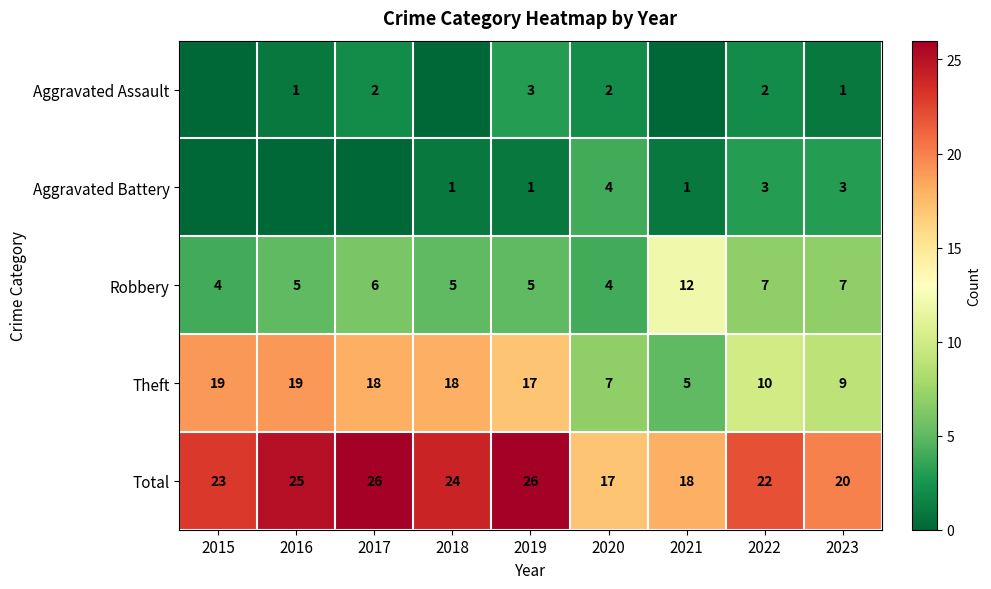

At 2023, list the series in order from smallest to largest.

Aggravated Assault, Aggravated Battery, Robbery, Theft, Total